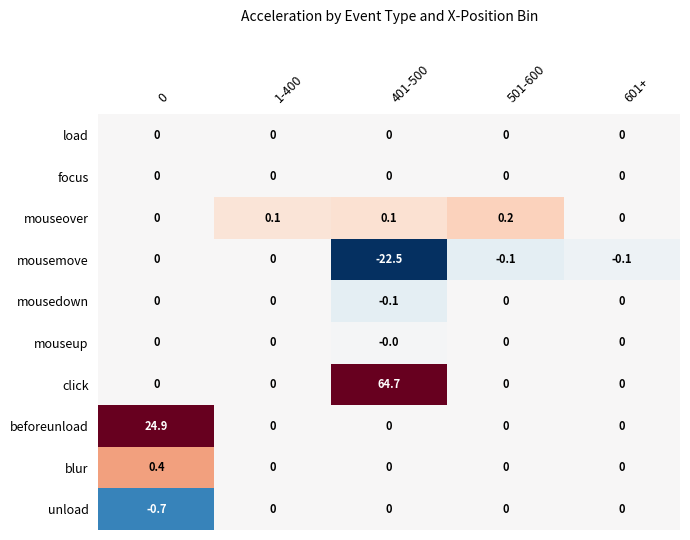

How many blur values are between 0 and 1?

5